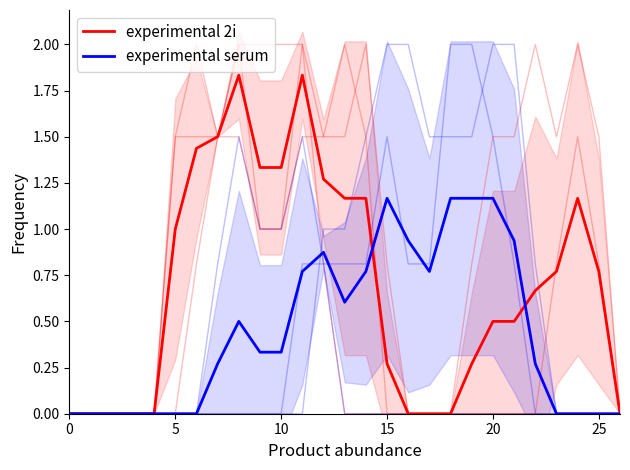

How many categories are shown in the chart?

27